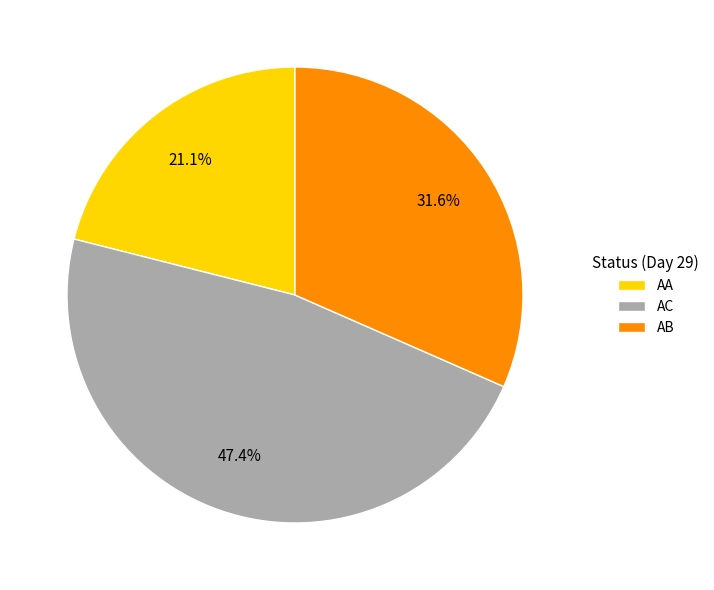

To the nearest percent, what portion does AC represent?

47%